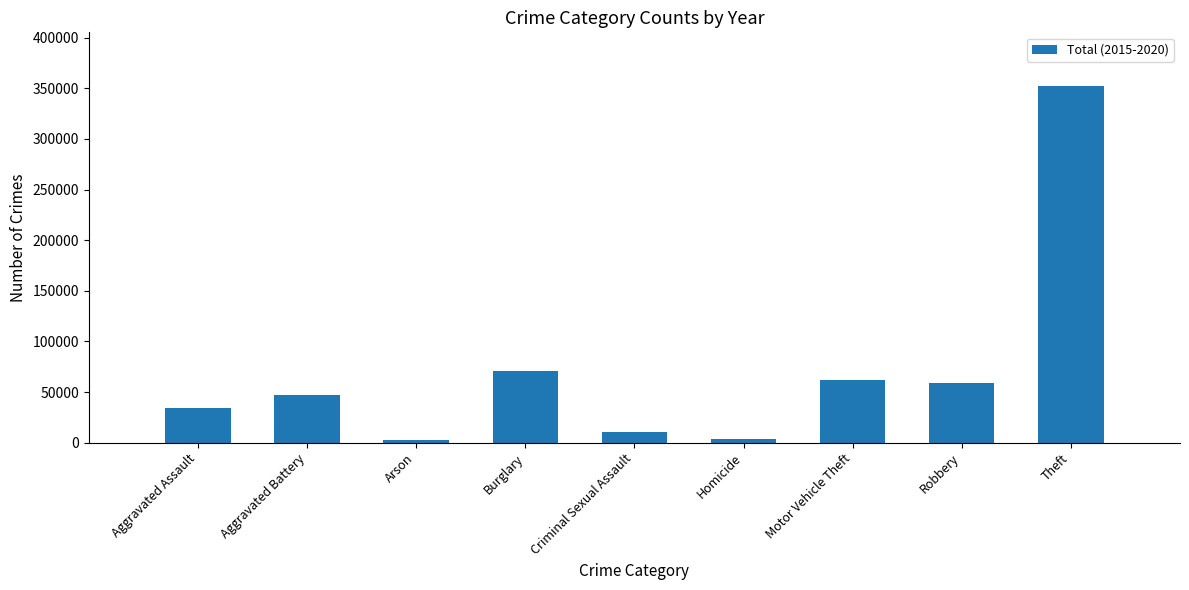

True or false: the data shows 76274 at Theft.

False